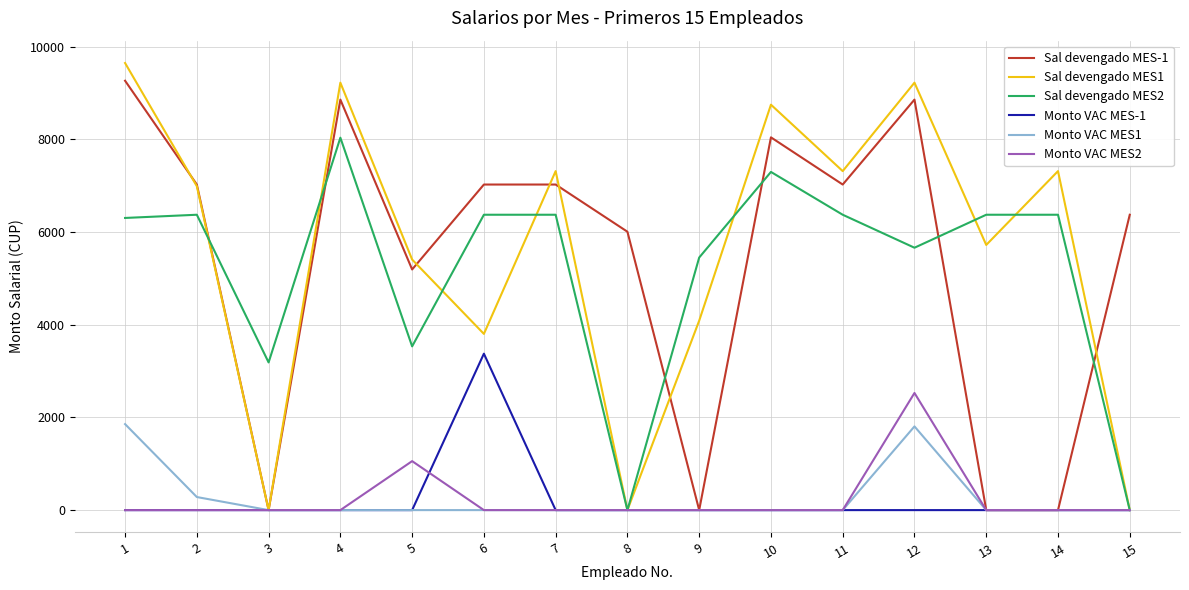

Which series changed the most between 12 and 14?

Sal devengado MES-1